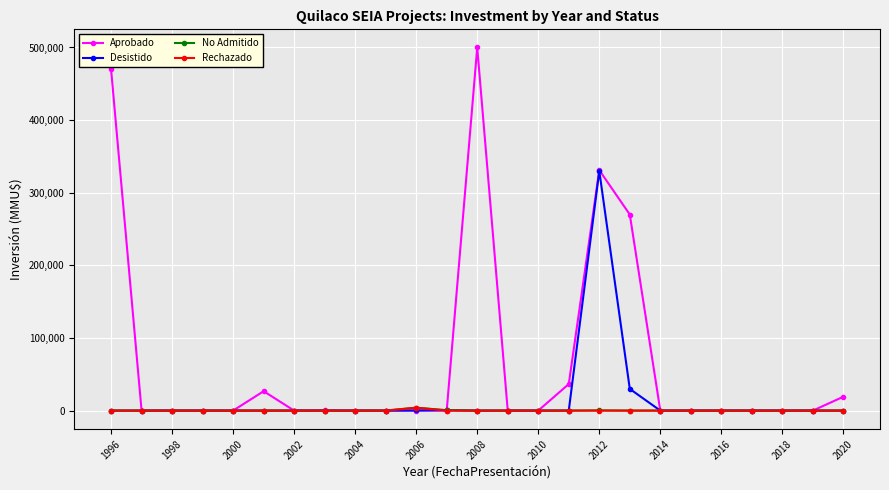

True or false: Aprobado has more than 2 interior local peaks.

True